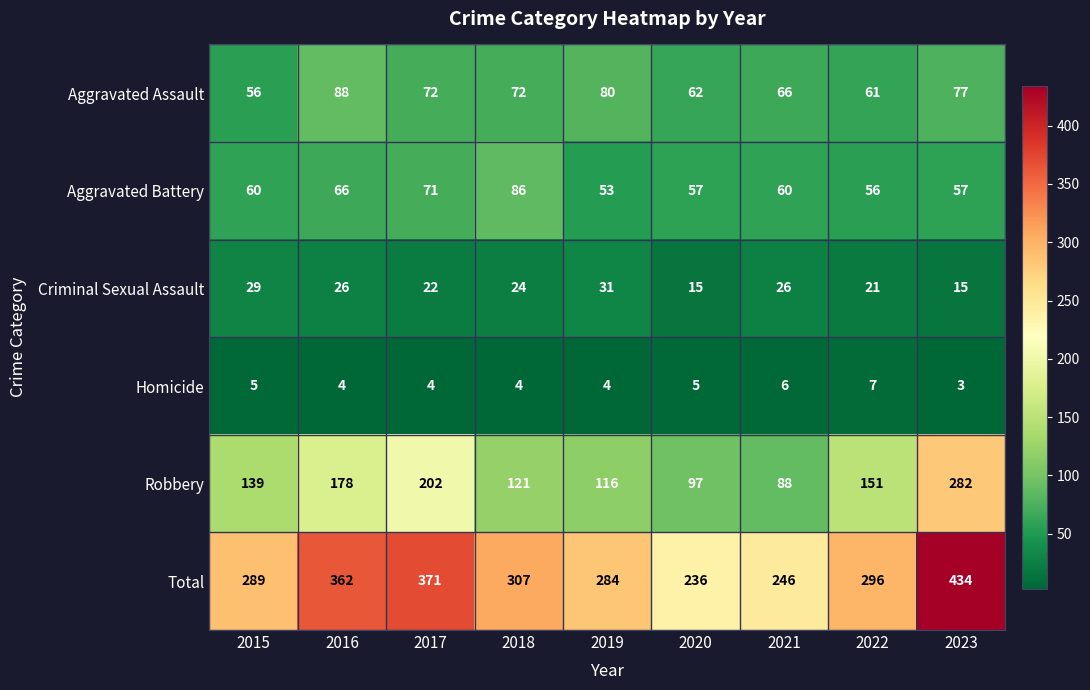

How many distinct data groups are displayed?

6